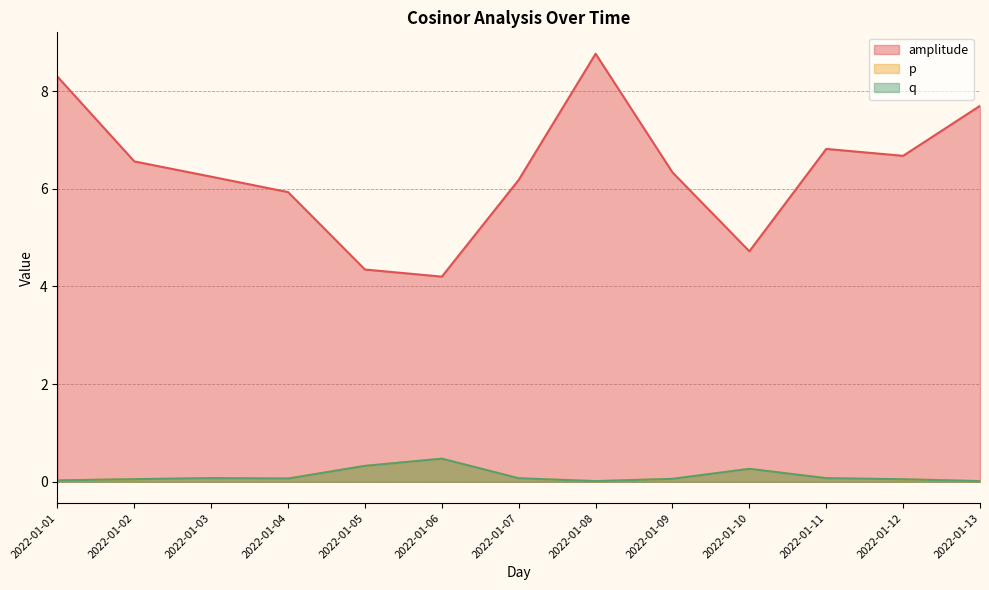

True or false: q and p cross at least once.

False